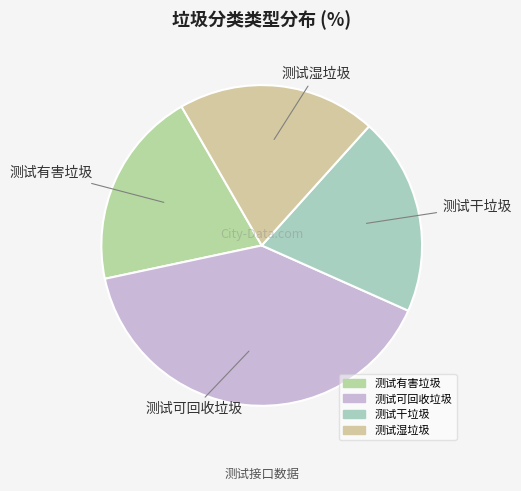

What is the ratio of the value at 测试干垃圾 to the value at 测试可回收垃圾?

0.5